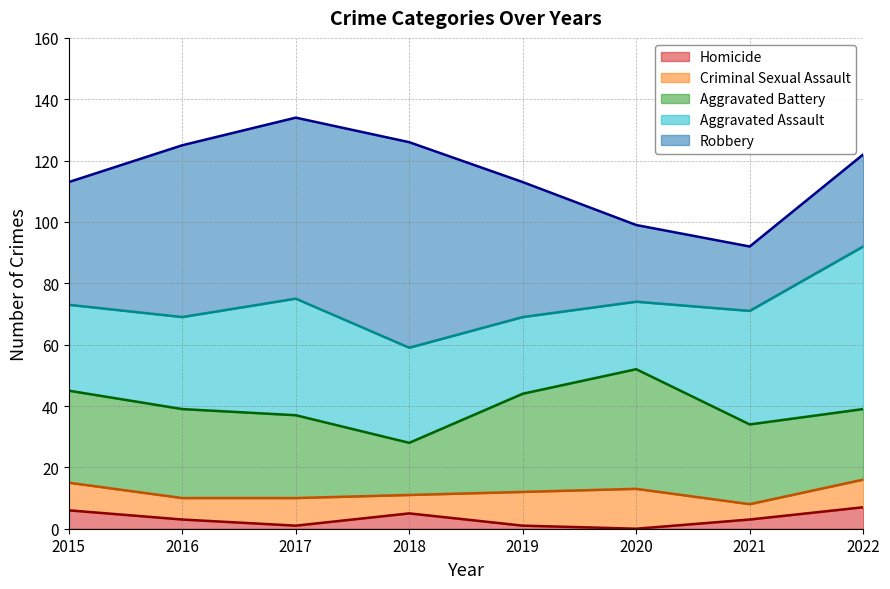

True or false: Homicide and Criminal Sexual Assault cross at least once.

False